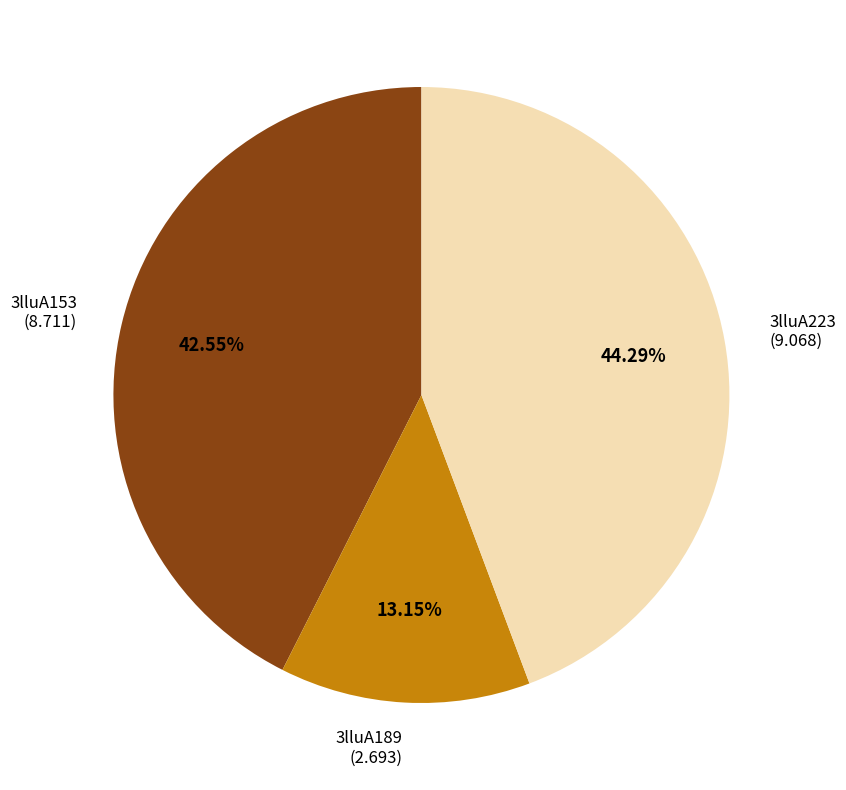

Is there a majority slice in this chart?

No